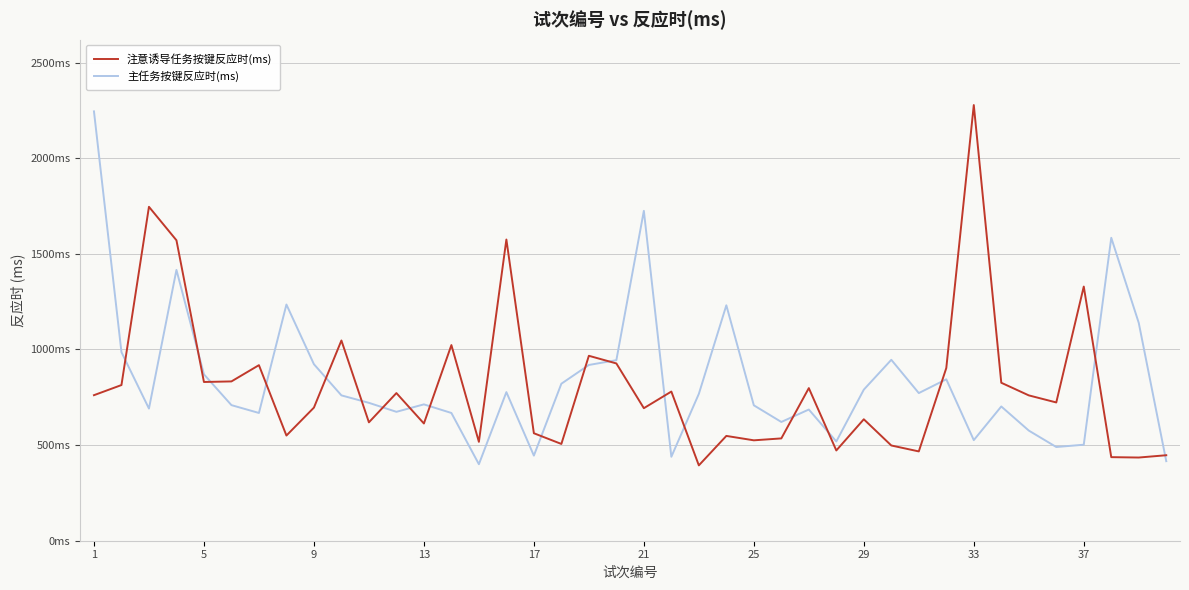

What is the minimum value shown in the chart?

394